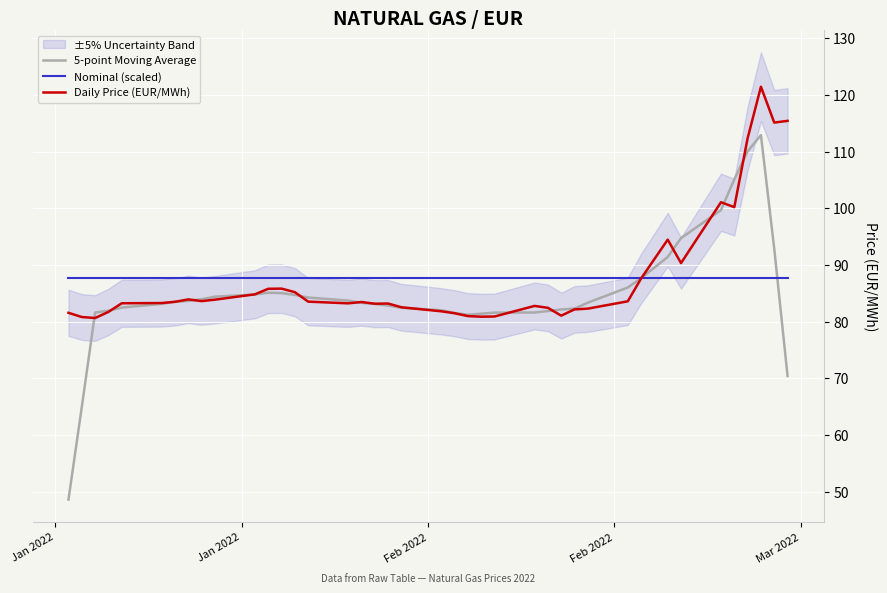

List the series in order of their peak value, highest first.

Daily Price (EUR/MWh), 5-point Moving Average, Nominal (scaled)